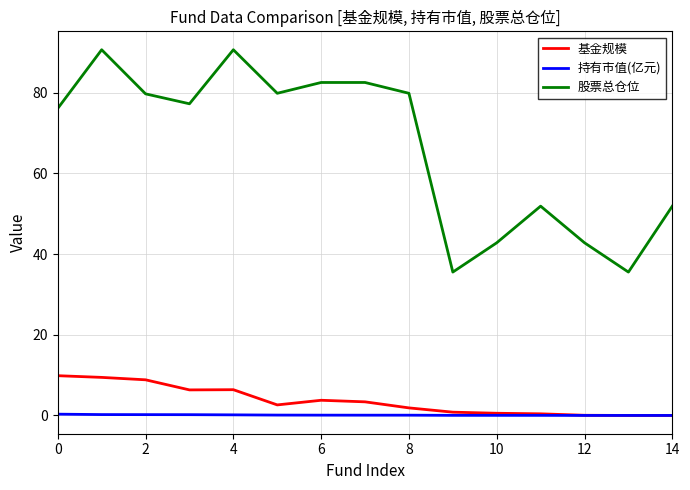

True or false: 基金规模 and 股票总仓位 intersect in this chart.

False